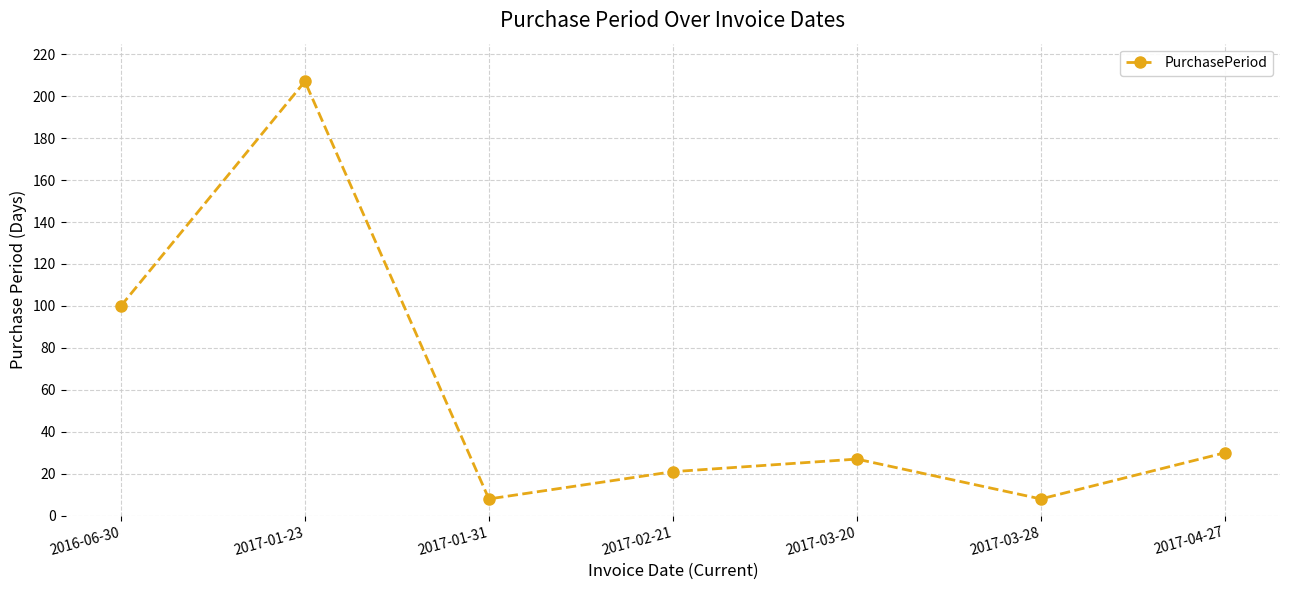

What is the average value?

57